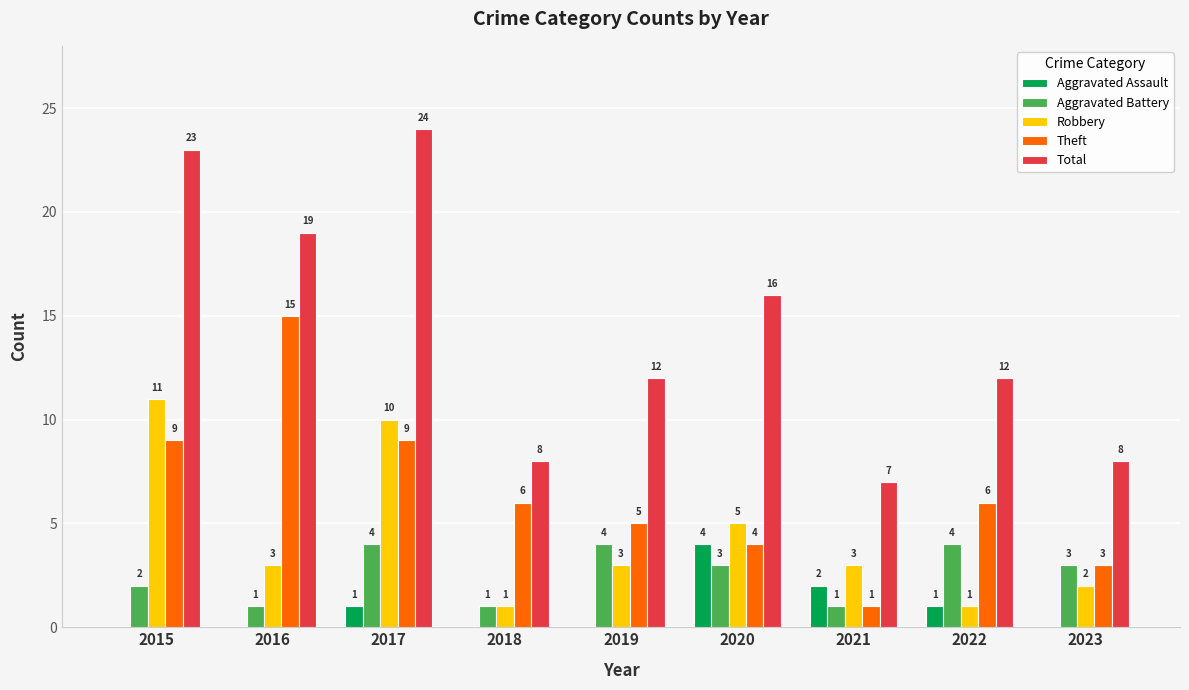

Is it true that Robbery equals 2 at 2023?

True